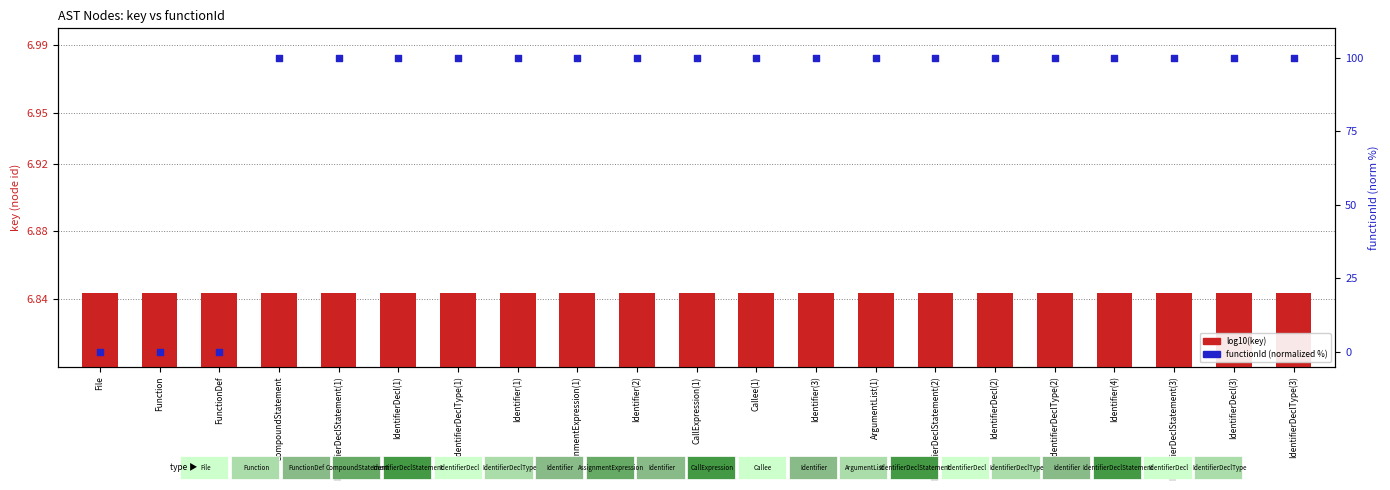

Which series contains the highest Y value?

functionId (normalized %)